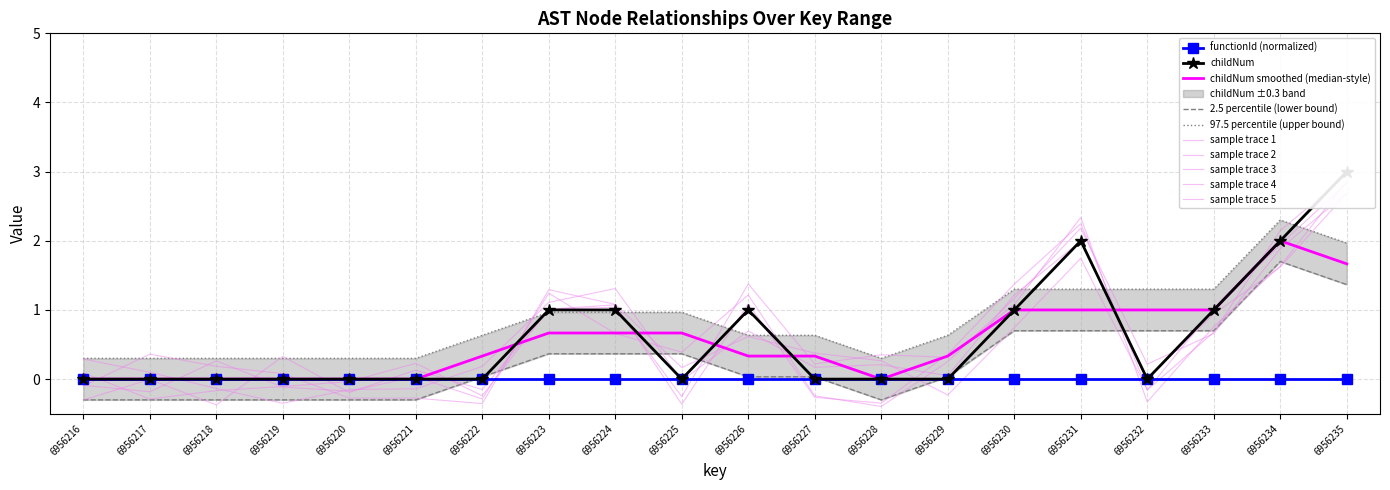

How many interior local peaks (higher than both neighbors) does the data have?

2